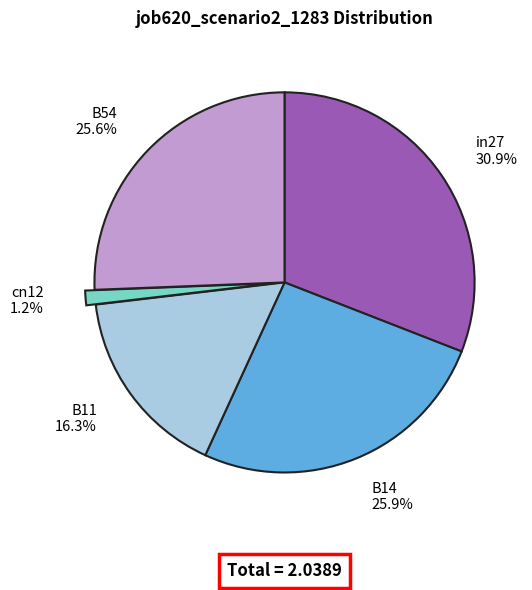

Which has a higher value, B54 25.6% or B11 16.3%?

B54 25.6%